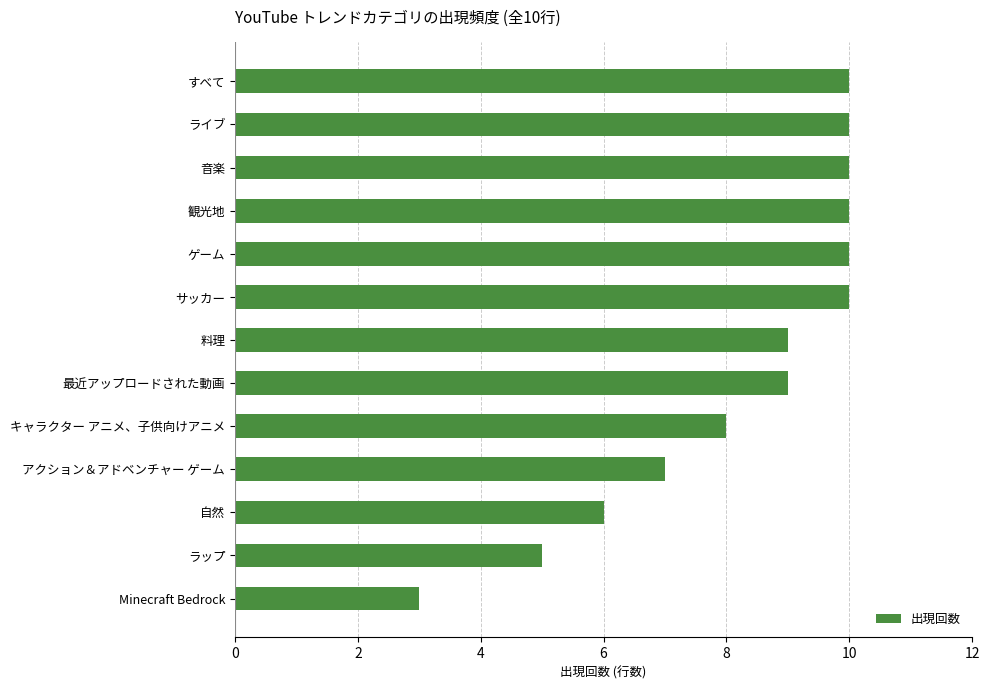

What is the sum of the values at 観光地 and アクション＆アドベンチャー ゲーム?

17